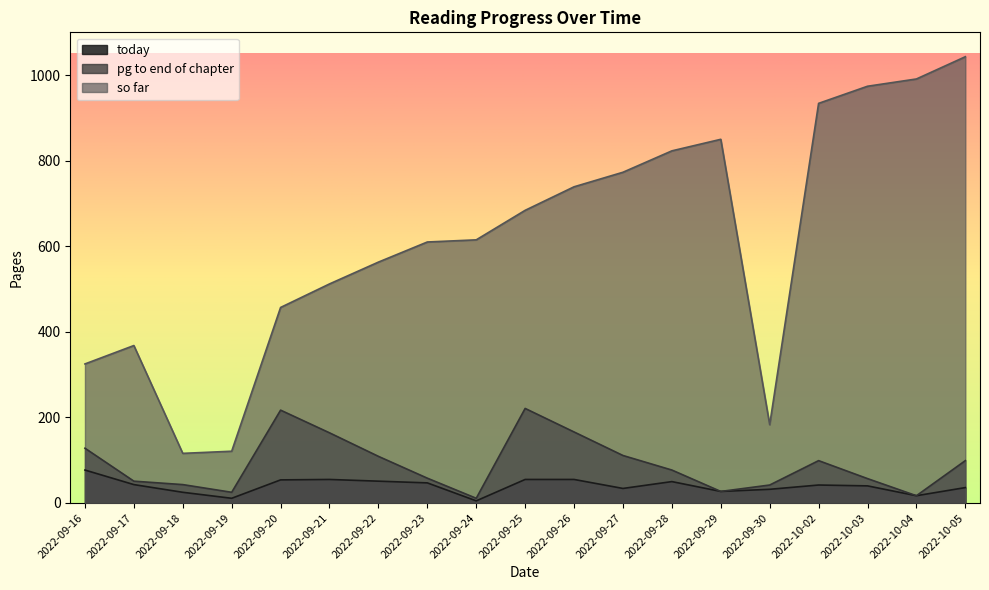

What is the lowest value of the so far series?

116